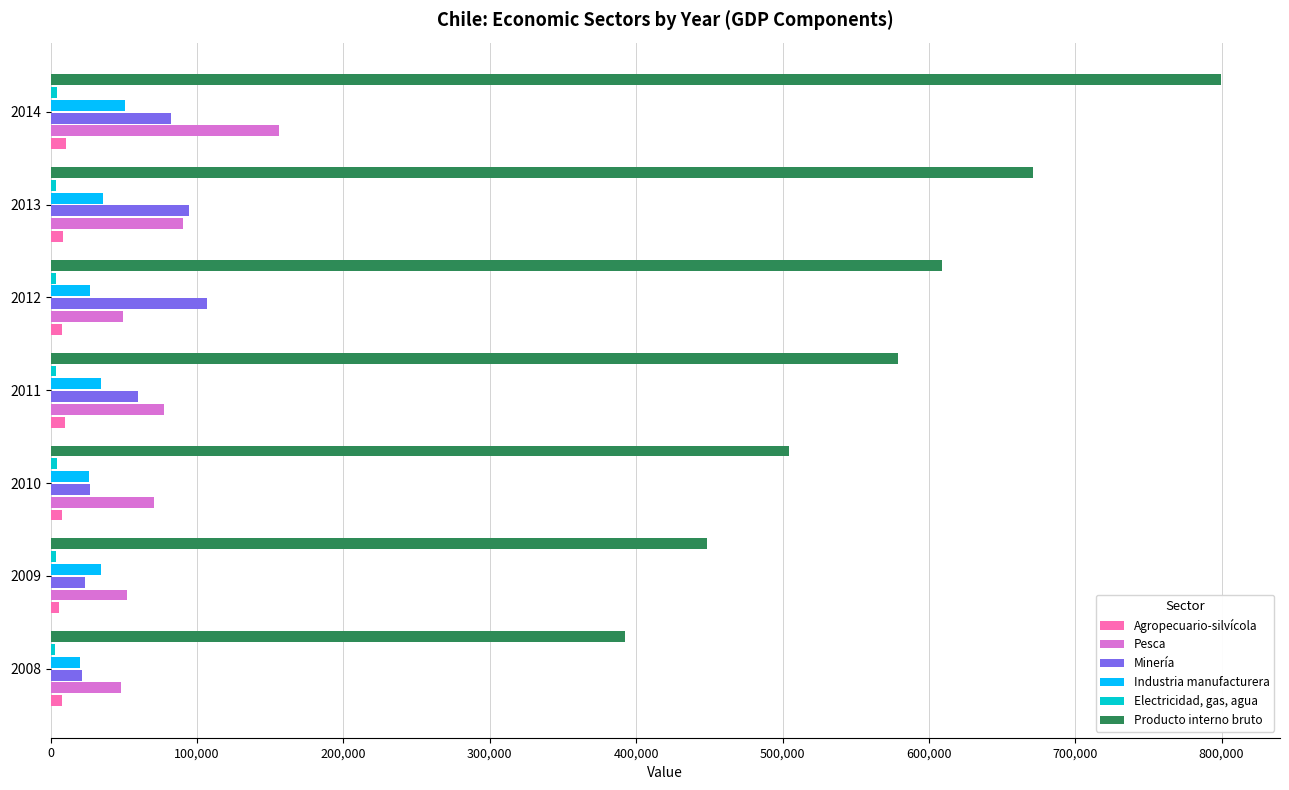

Which series has the widest spread of values?

Producto interno bruto